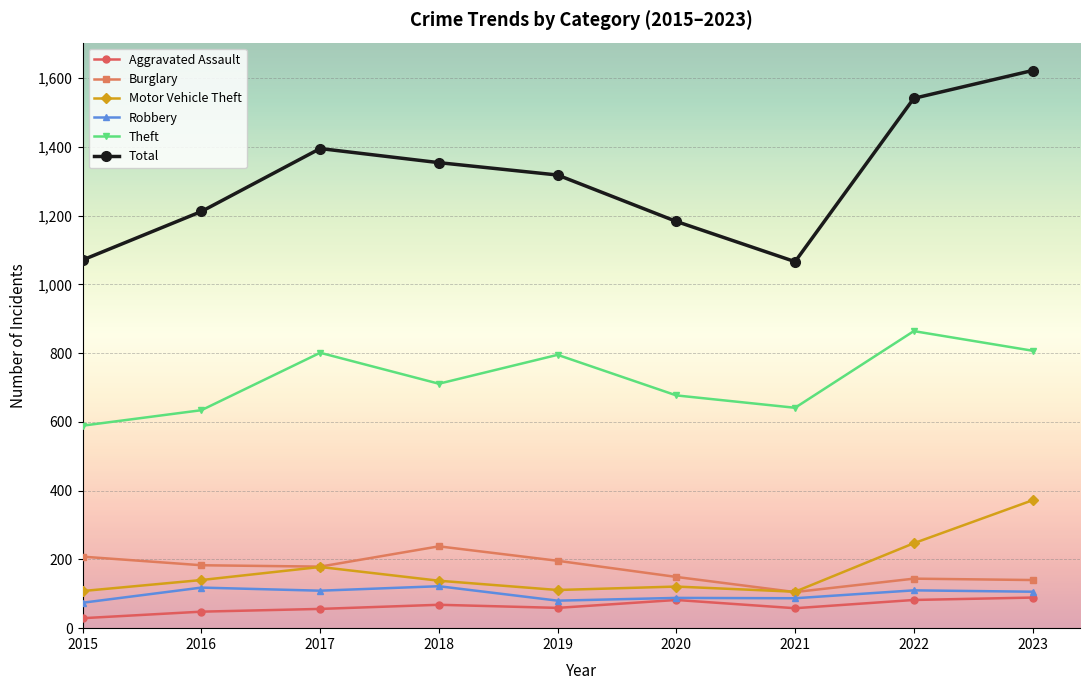

What value does the Burglary series have at 2020?

149